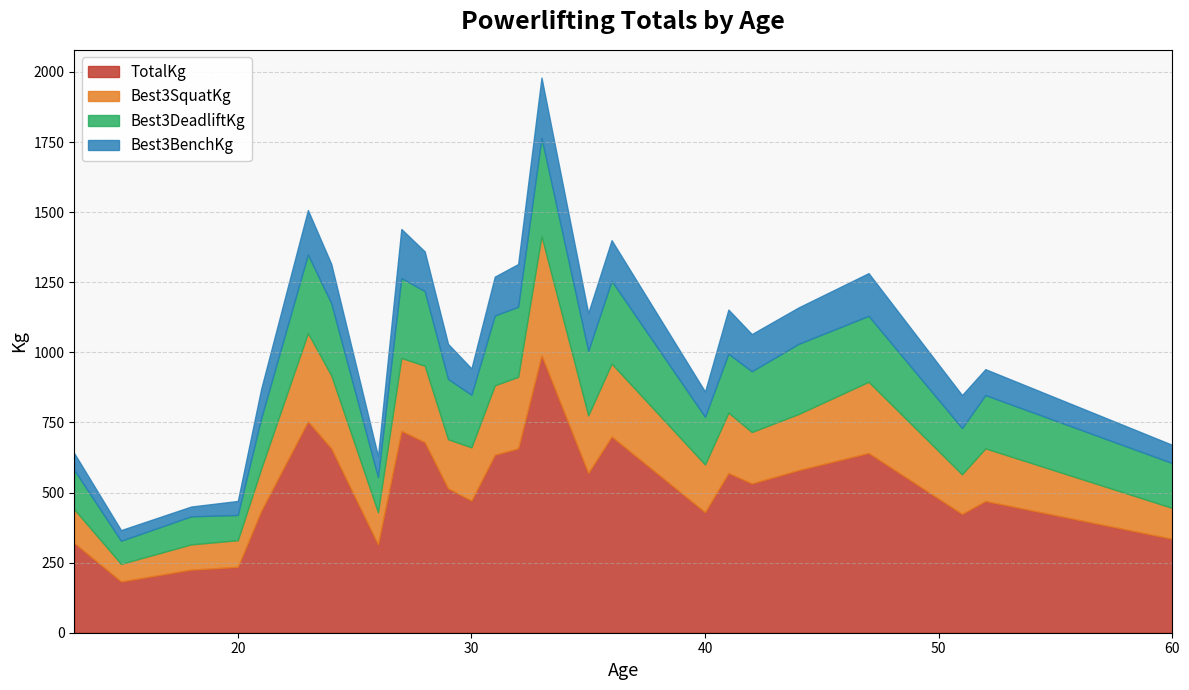

At 31, list the series in order from smallest to largest.

Best3BenchKg, Best3DeadliftKg, Best3SquatKg, TotalKg